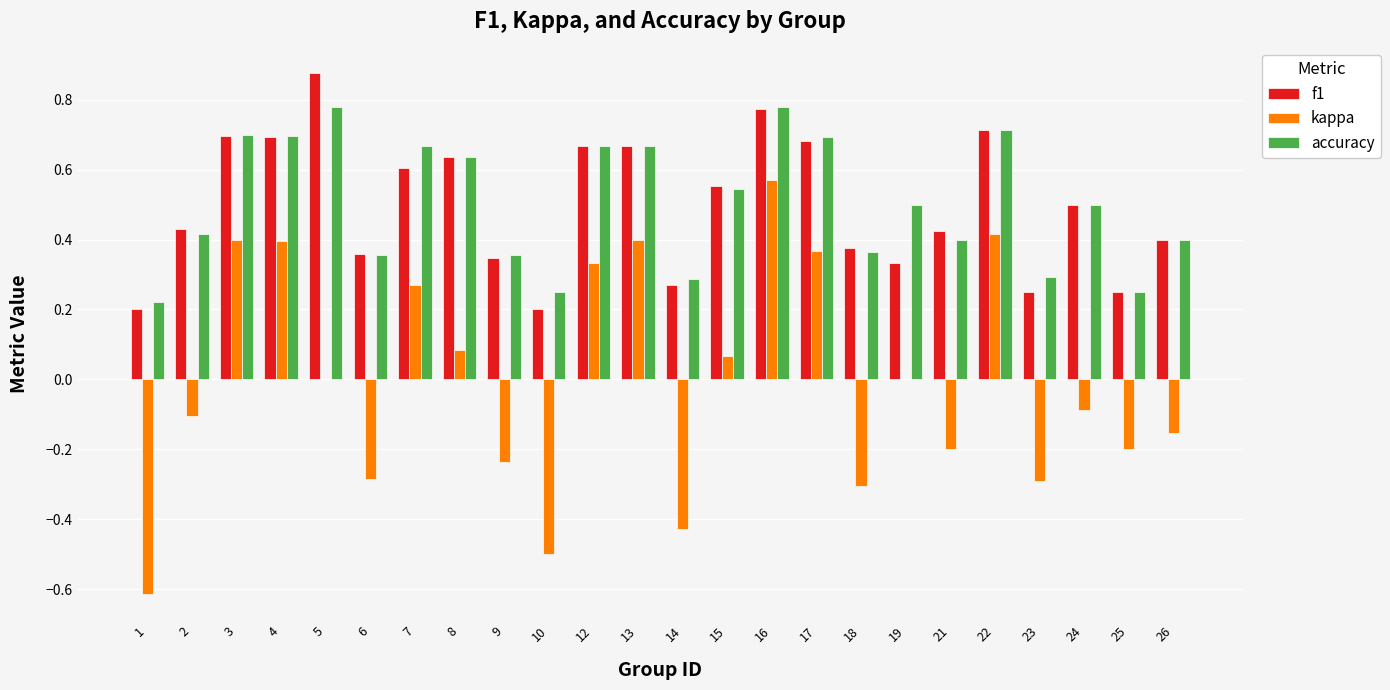

Is the value of accuracy at 25 greater than the value of f1 at 26?

No